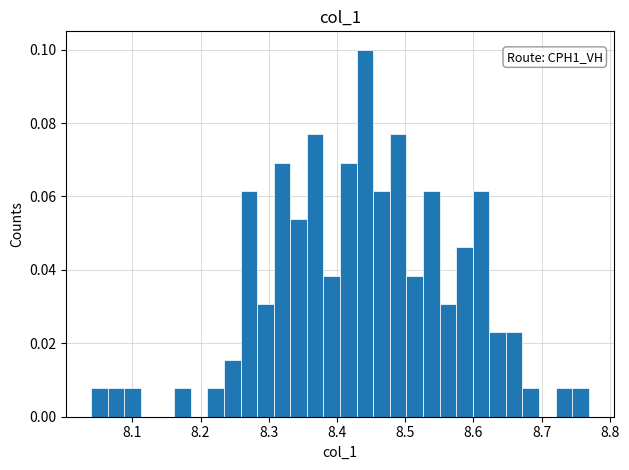

Around what value on the x-axis is the tallest bar? Give the approximate position of its centre, as read against the axis.

8.44